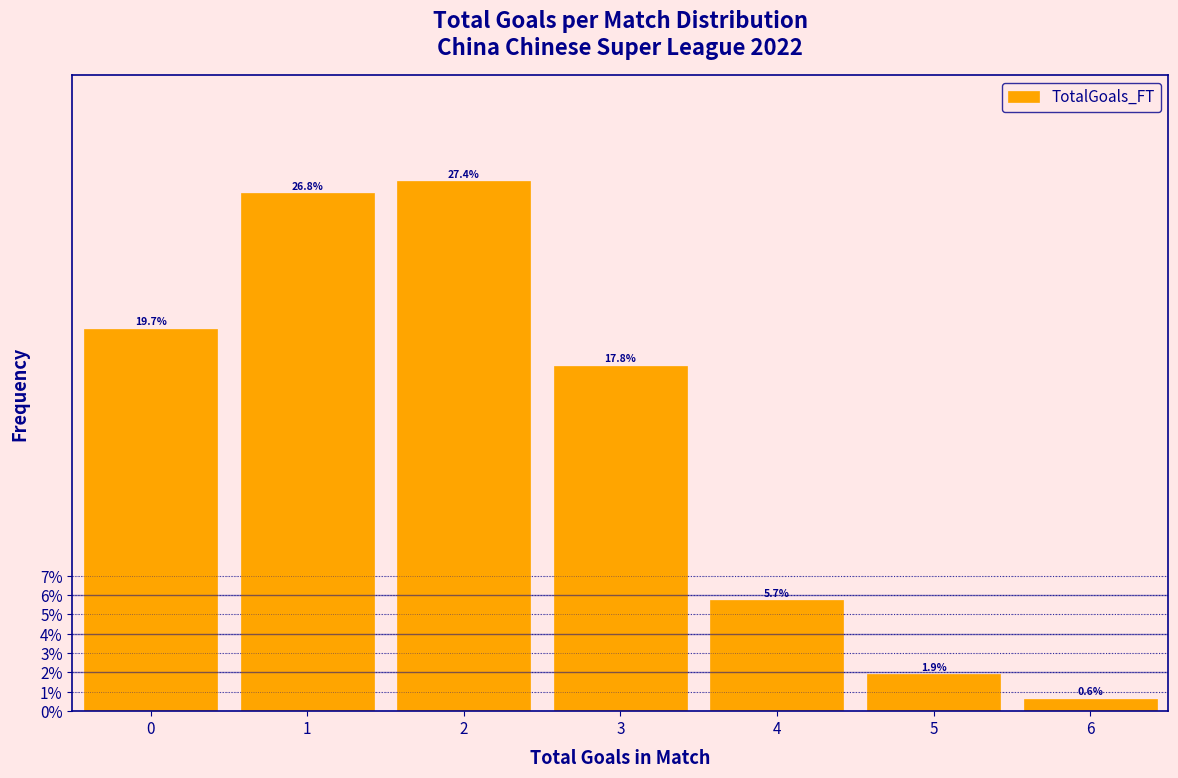

How tall is the bar that spans 2.5 to 3.5 on the x-axis?

17.8